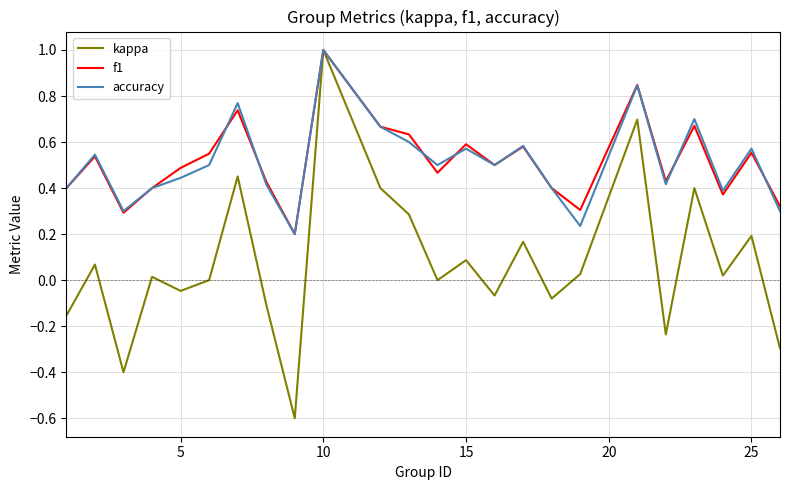

What is the maximum value for f1?

1.0